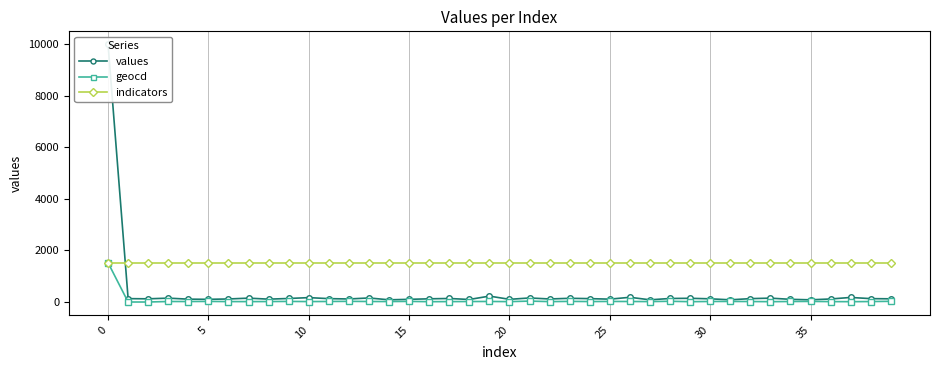

How many values in geocd are above zero?

38